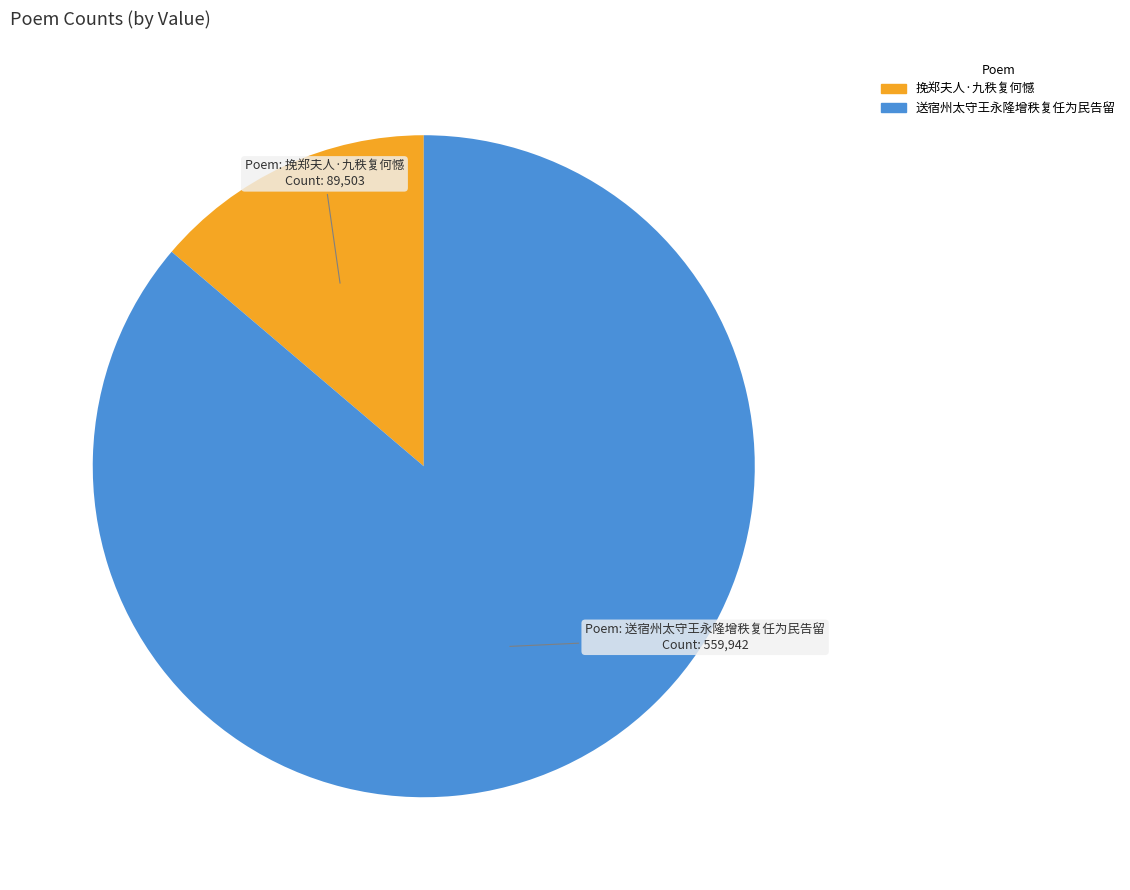

Does 挽郑夫人·九秩复何憾 represent more than half of the total?

No